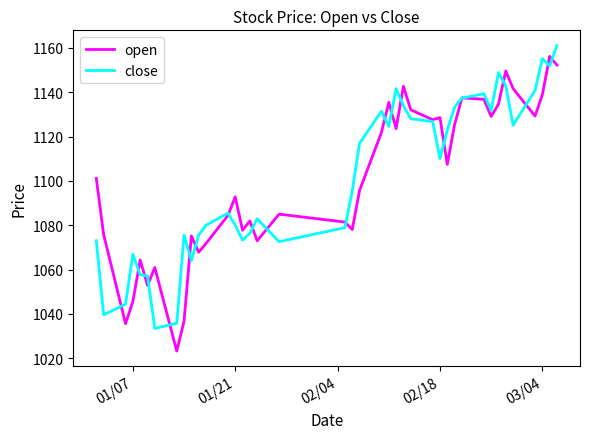

What is the maximum value shown in the chart?

1161.0